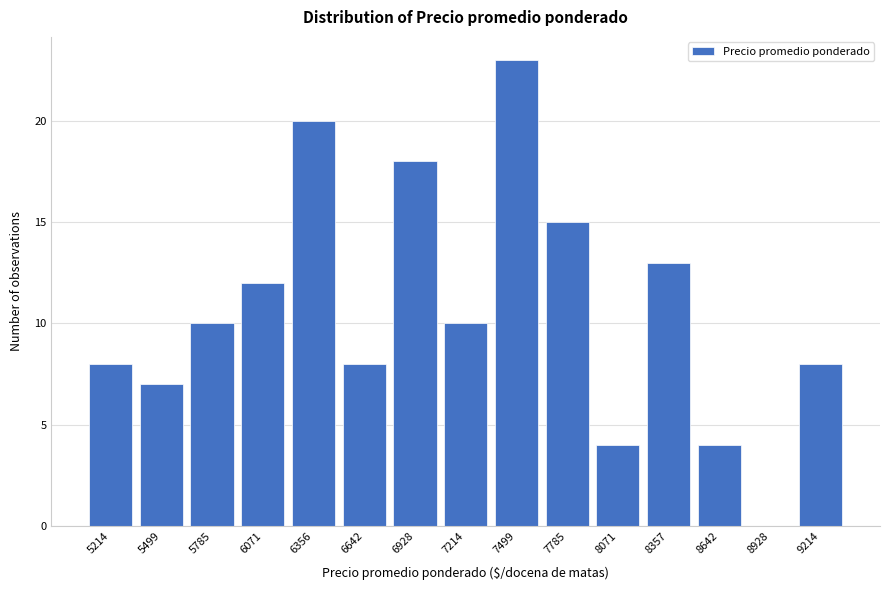

Reading right to left, transcribe all the data shown in this chart.

9214=8	8928=0	8642=4	8357=13	8071=4	7785=15	7499=23	7214=10	6928=18	6642=8	6356=20	6071=12	5785=10	5499=7	5214=8